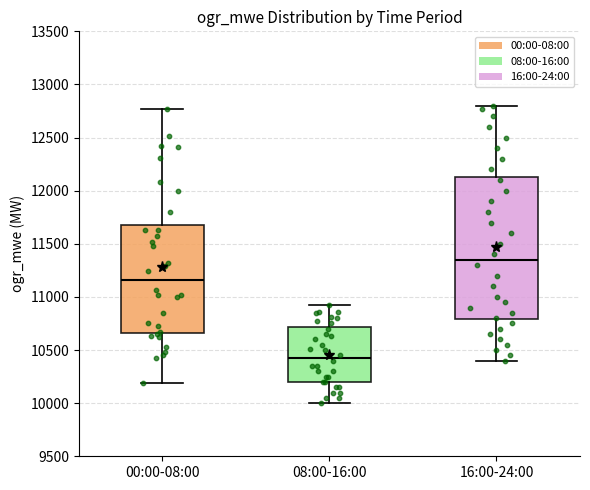

Where does the median line of the box for 16:00-24:00 sit on the y-axis? The values are not printed on the chart, so give them approximately, as read against the axis.

11350